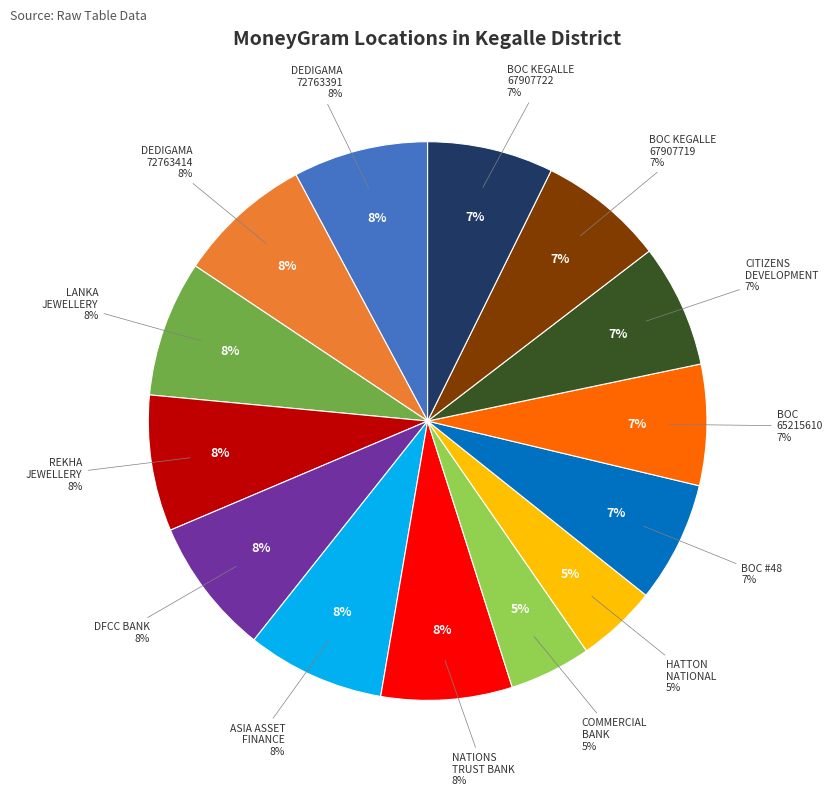

True or false: DFCC BANK PLC - KEGALLA accounts for 8% of the total.

True